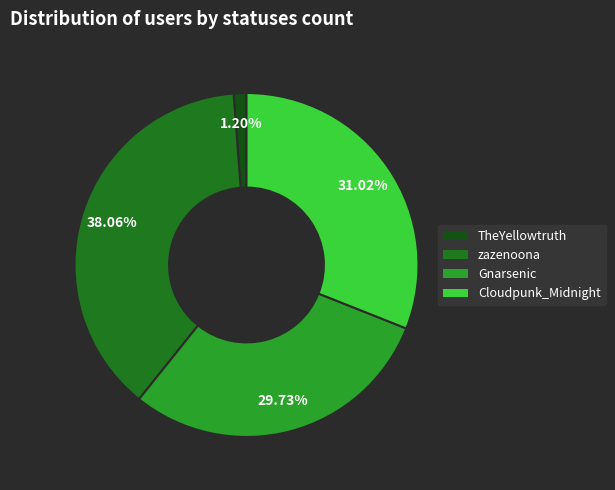

Does Cloudpunk_Midnight account for over 50% of the chart?

No